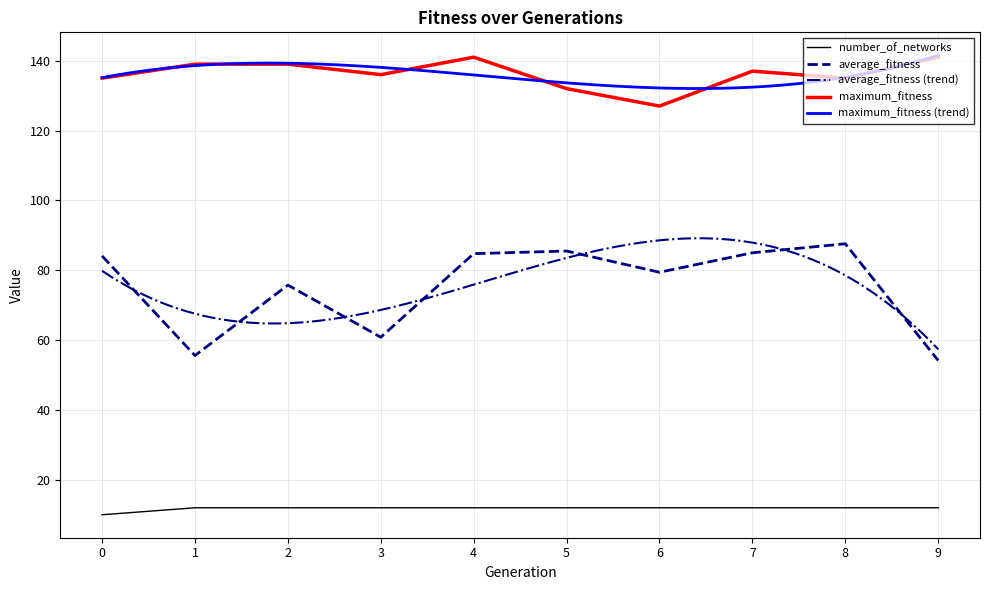

Which series has the largest range (max minus min)?

average_fitness